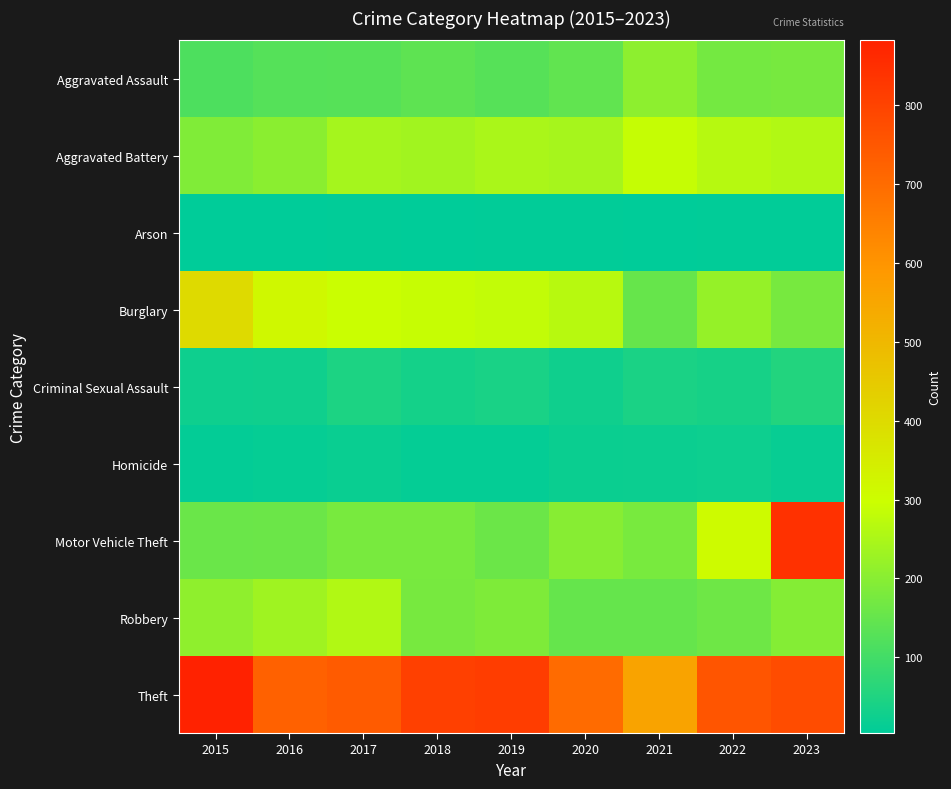

What is the difference between the highest and lowest values at 2021?

554